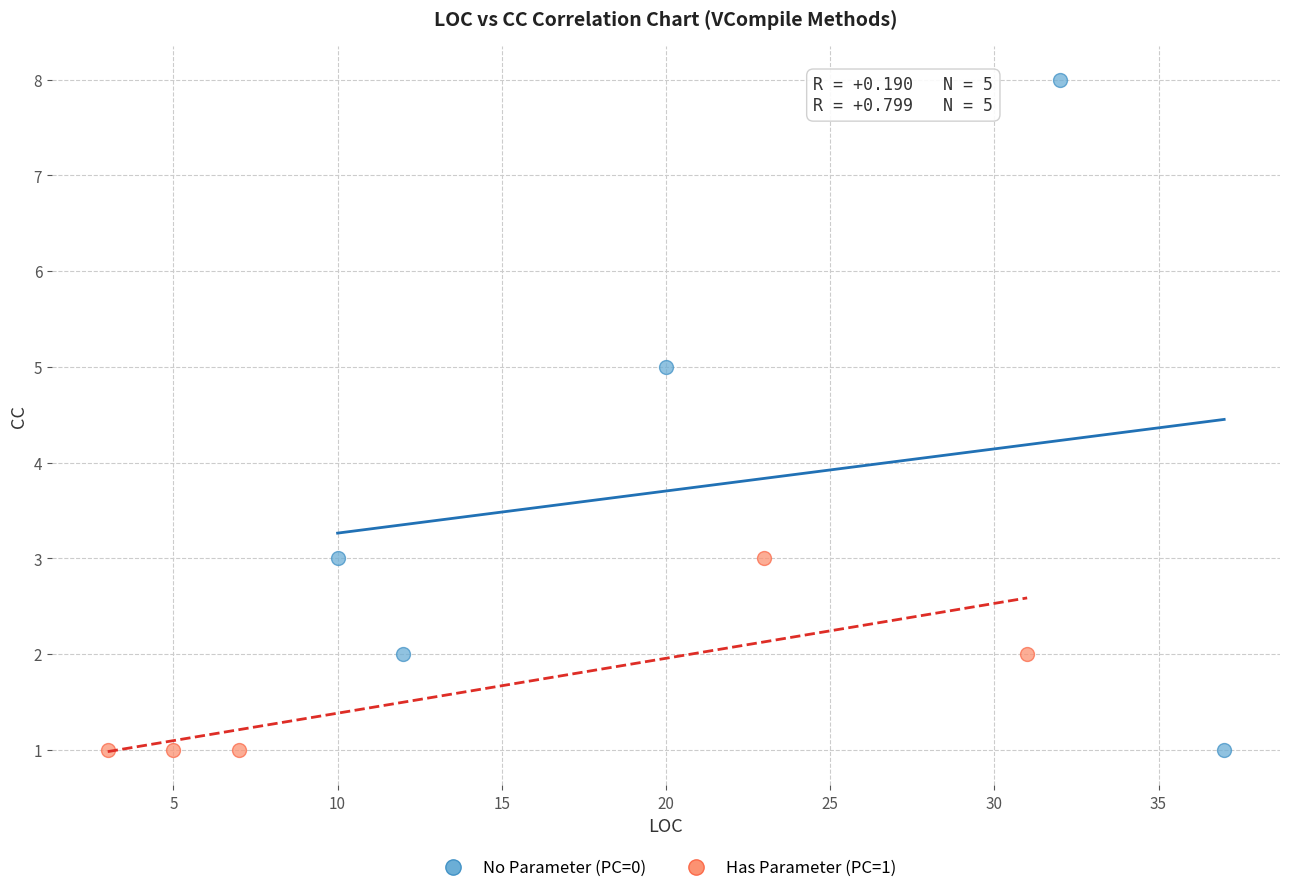

Which series contains the highest Y value?

No Parameter (PC=0)